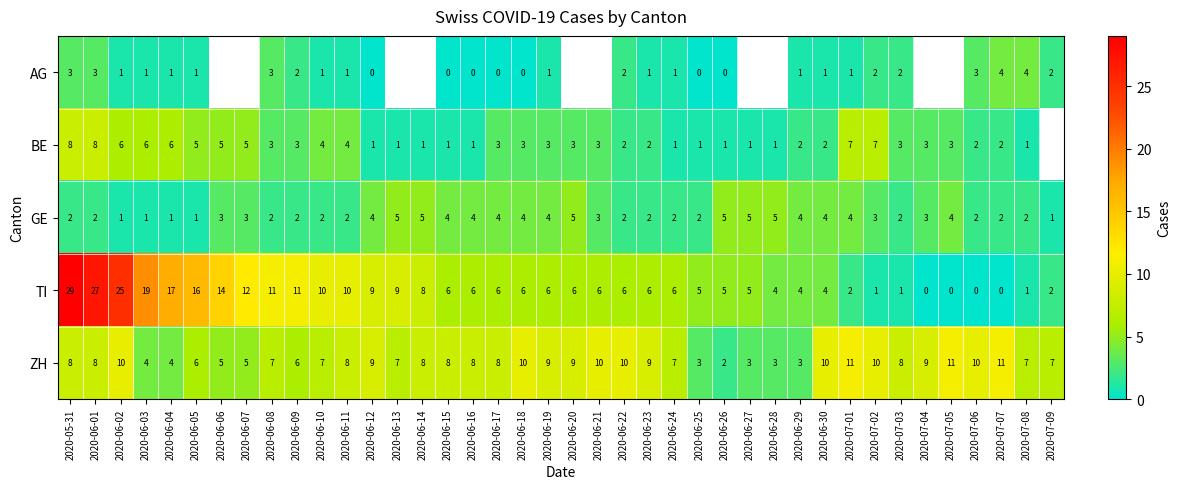

At which label does TI first exceed 6?

2020-05-31